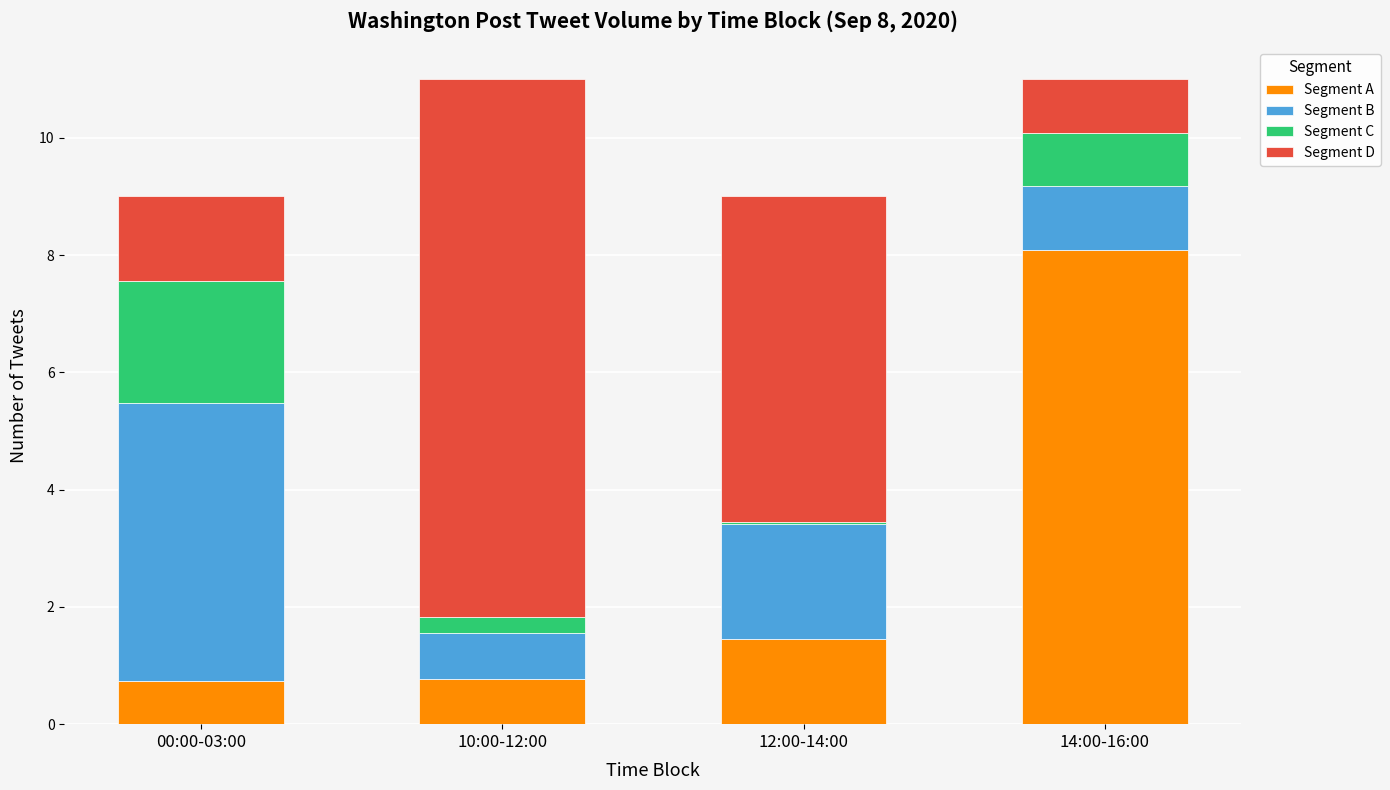

At which label does Segment A reach its peak?

14:00-16:00